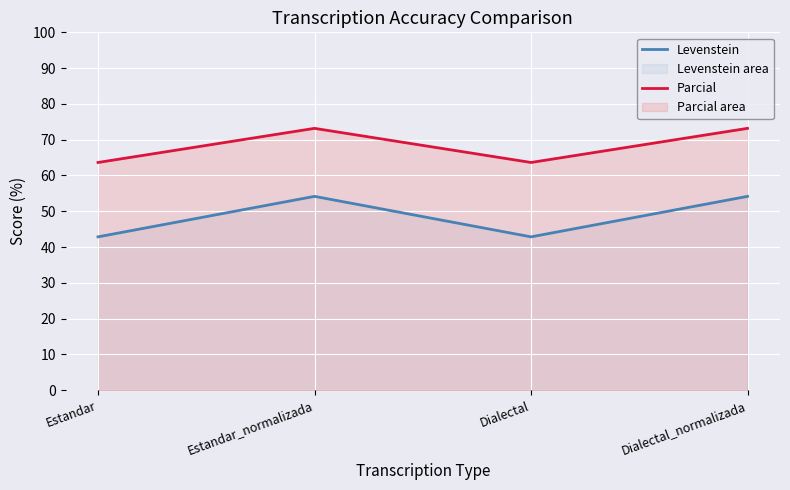

True or false: Levenstein and Parcial intersect in this chart.

False